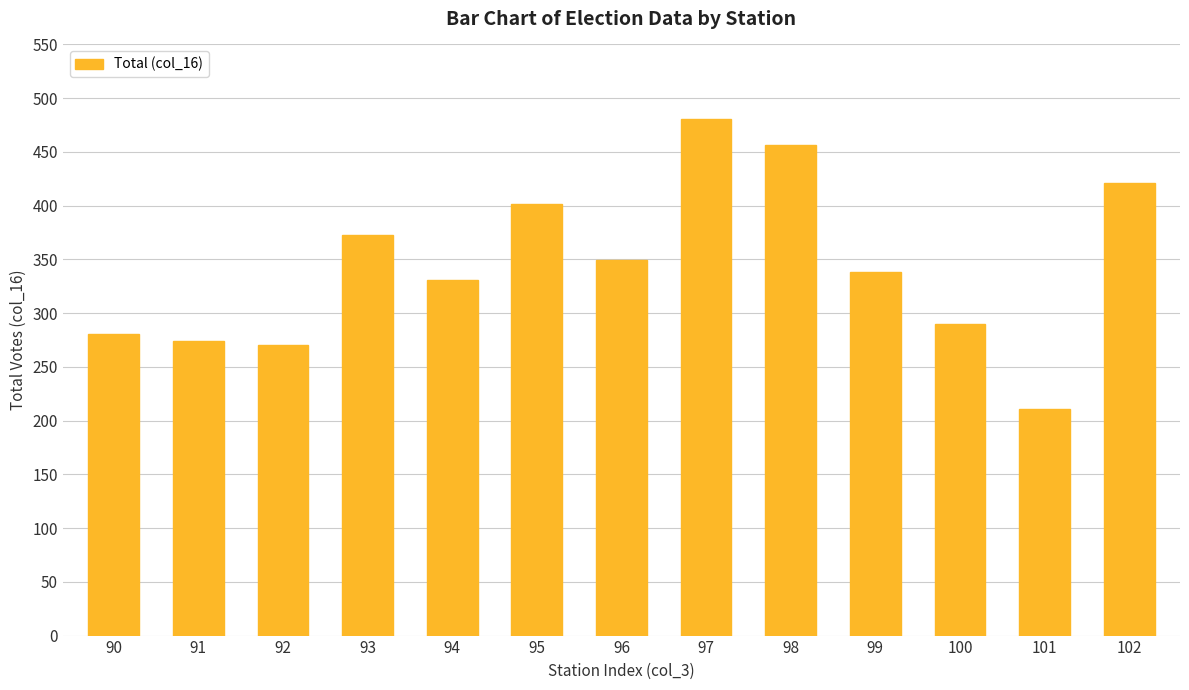

At which category does the chart reach its minimum across all series?

101